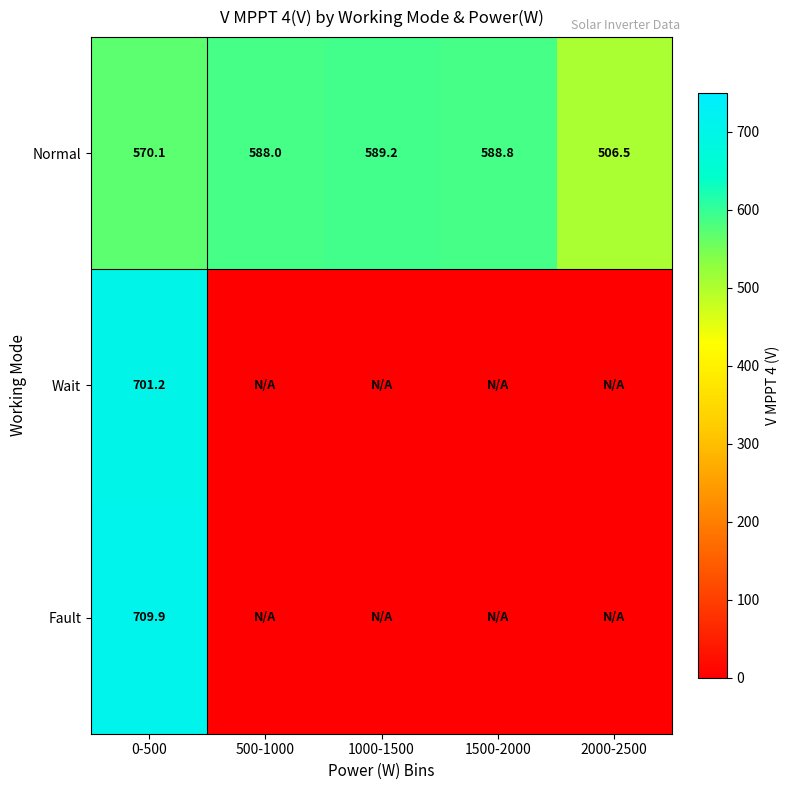

Rank the categories by Normal value from lowest to highest.

2000-2500, 0-500, 500-1000, 1500-2000, 1000-1500